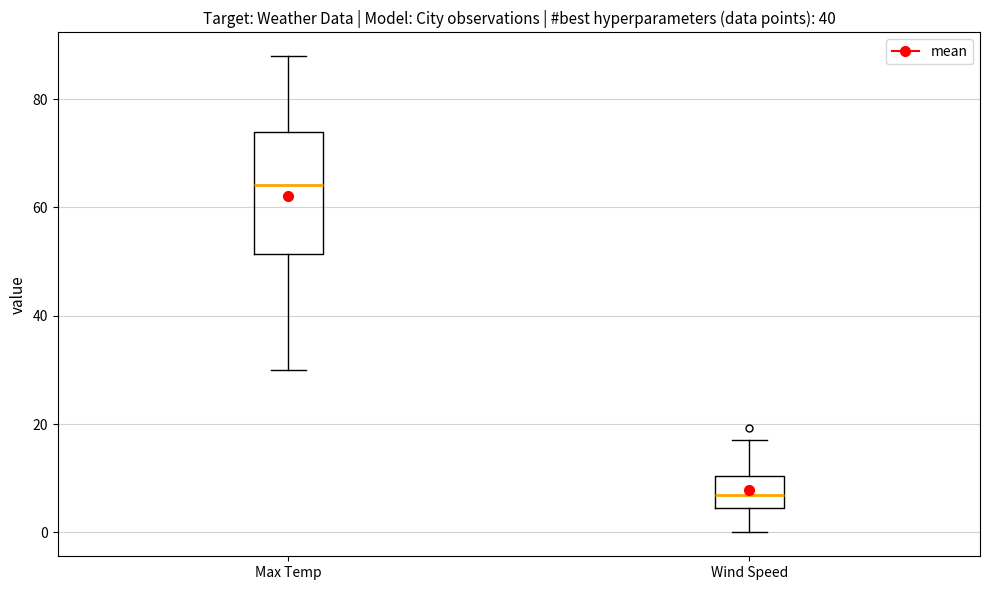

Comparing the boxes themselves (not the whiskers), which one is the tallest?

Max Temp